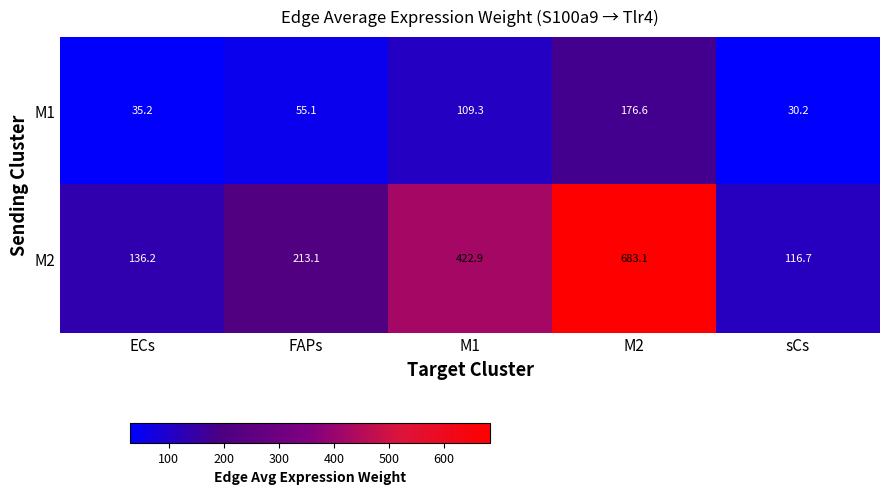

Is it true that M1 equals 30.2 at sCs?

True